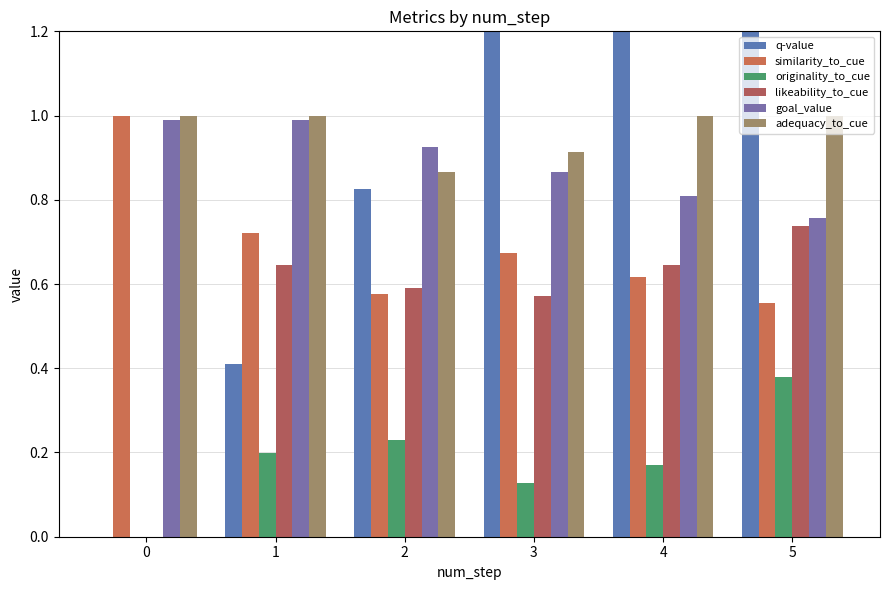

What is the average value of the adequacy_to_cue series?

1.0